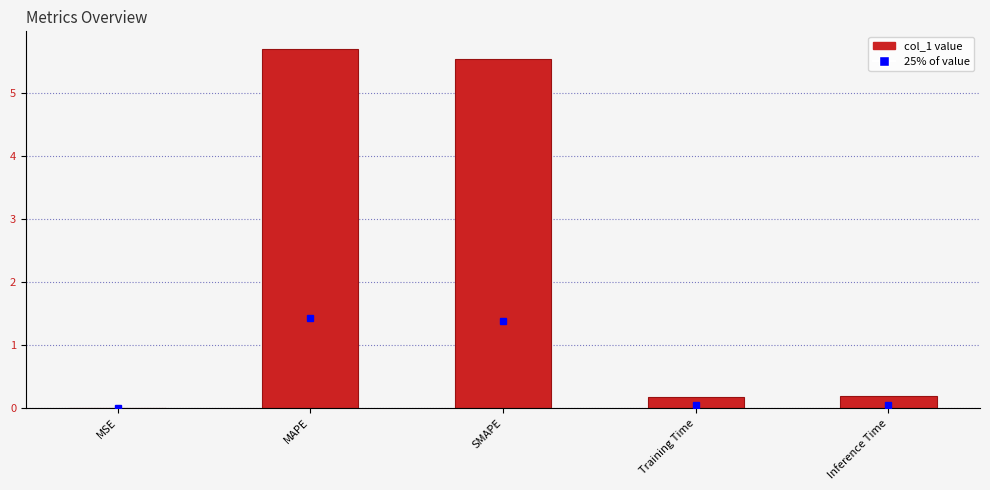

Which has a higher value, Training Time or SMAPE?

SMAPE